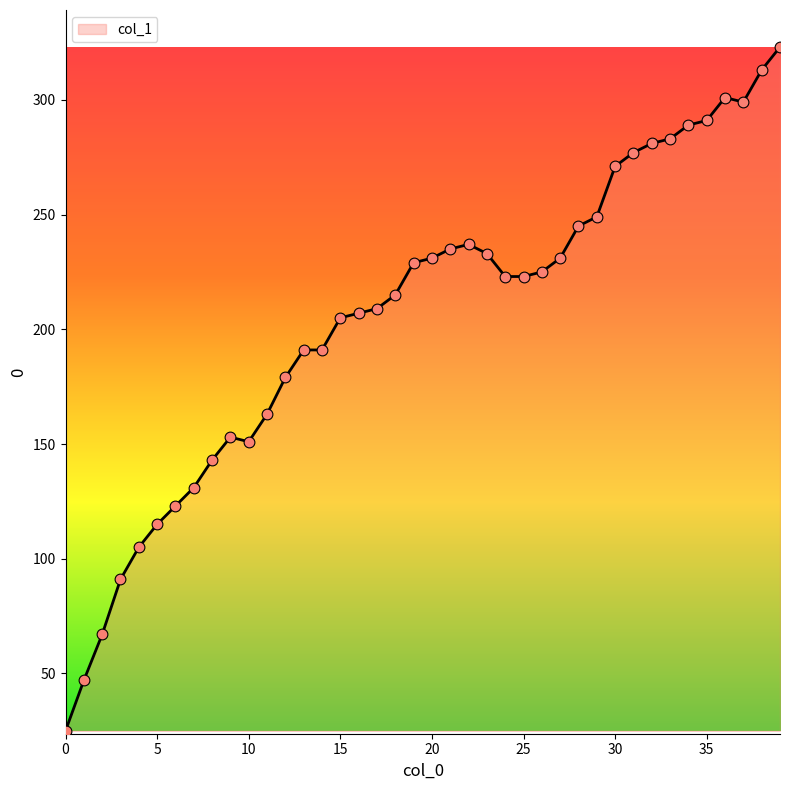

What is the smallest value displayed?

25